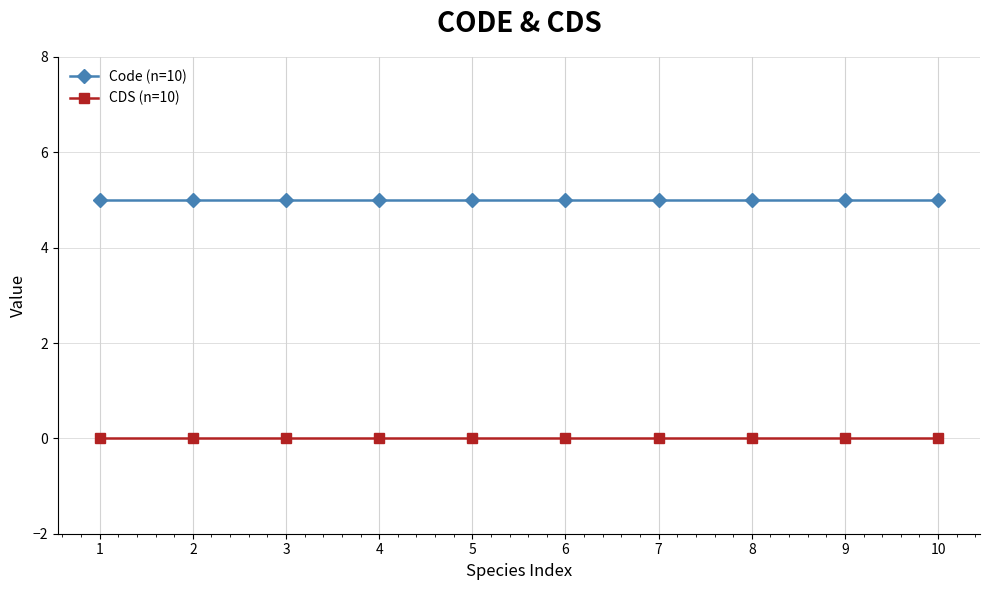

True or false: CDS (n=10) and Code (n=10) intersect in this chart.

False